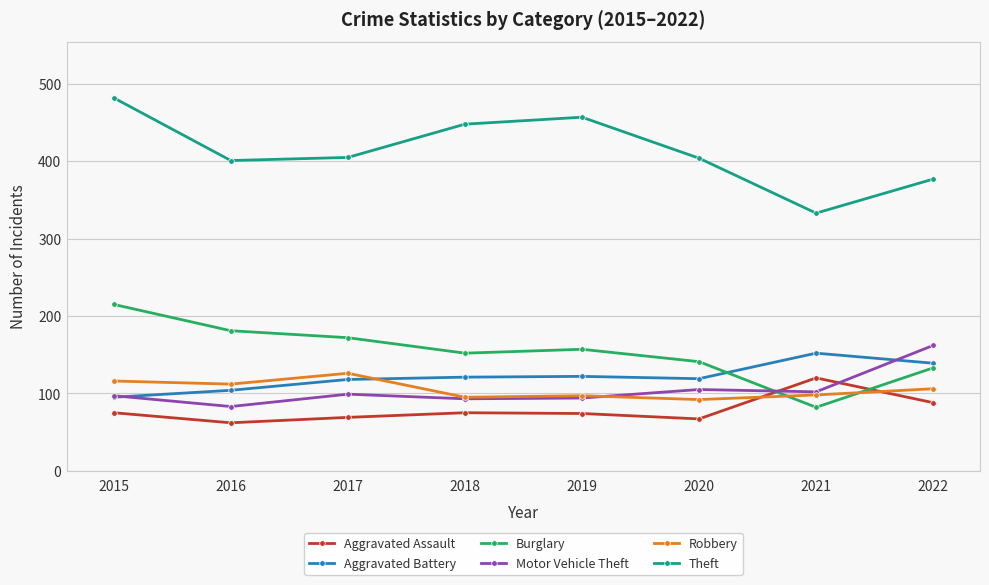

What is the average value of the Aggravated Battery series?

121